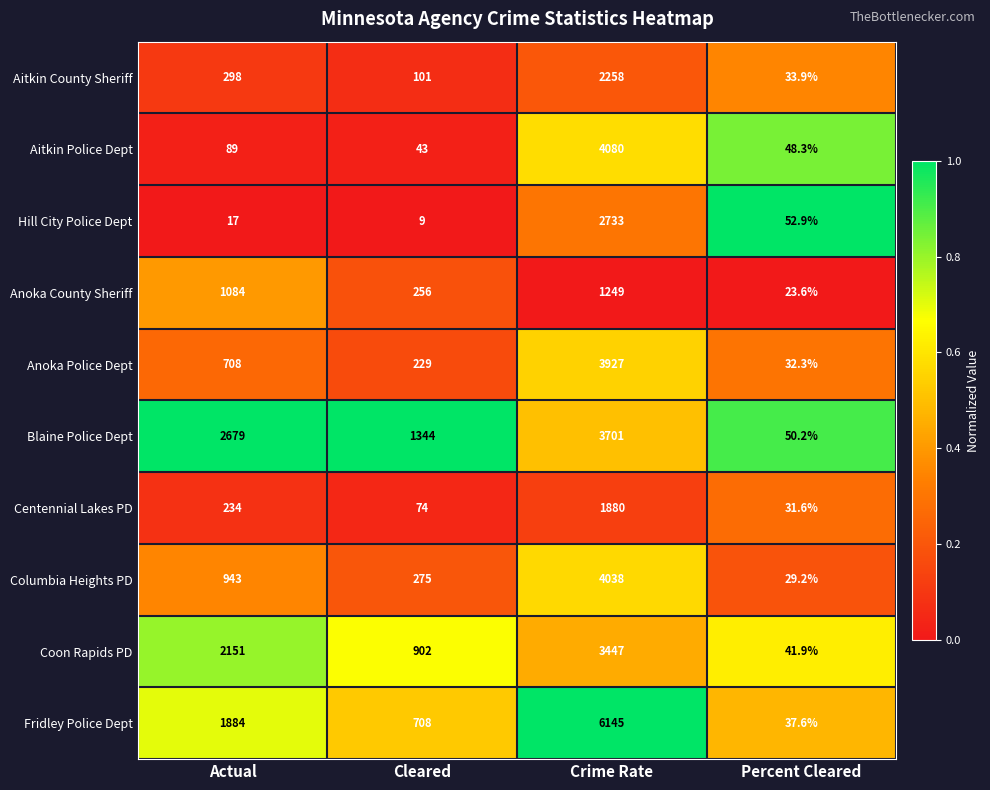

At which category is the sum across all series the highest?

Crime Rate